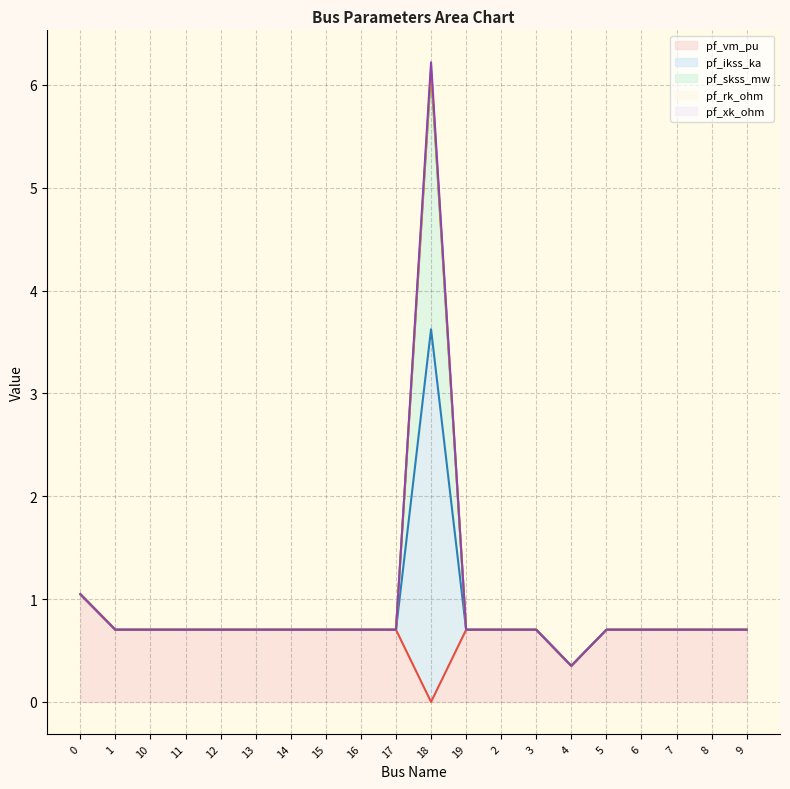

What is the maximum value for pf_vm_pu?

1.0